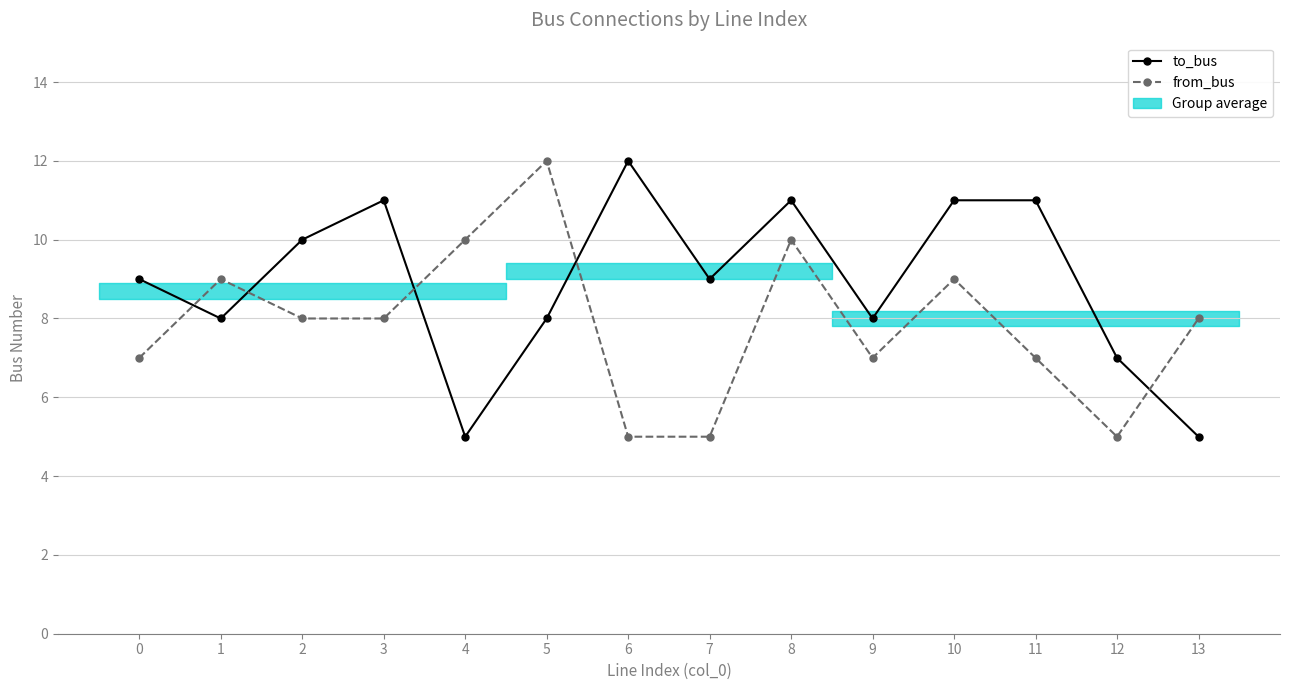

At which label does to_bus first exceed 9?

2